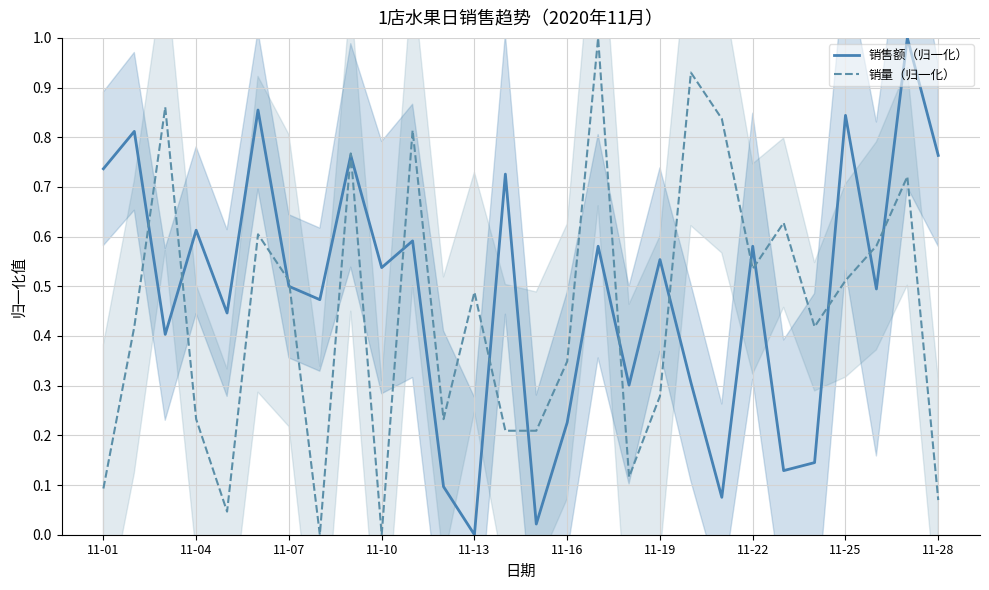

Is the value of 销售额（归一化） at 19 greater than the value of 销量（归一化） at 11-01?

Yes